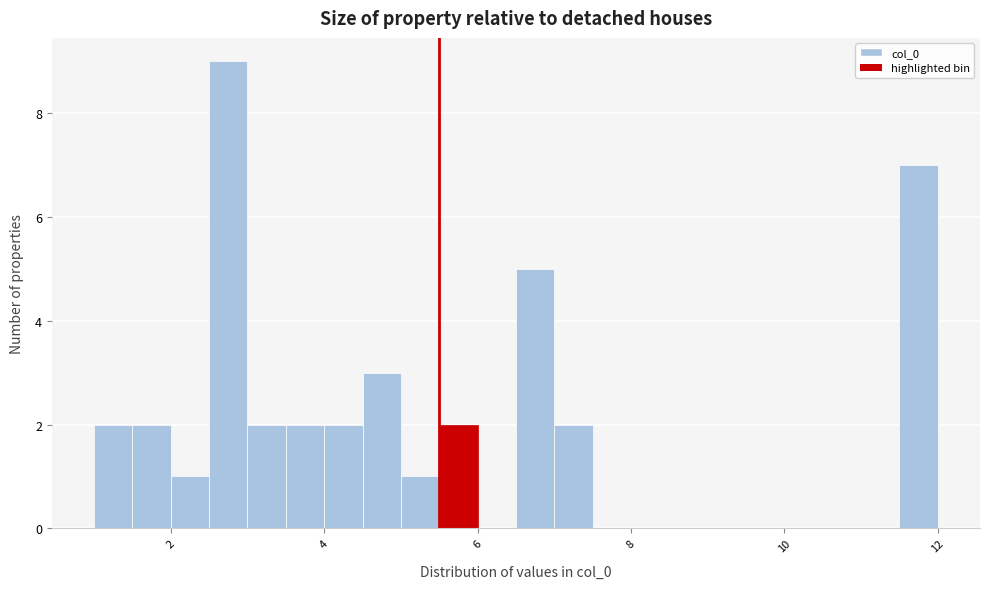

Around what value on the x-axis is the tallest bar? Give the approximate position of its centre, as read against the axis.

2.8